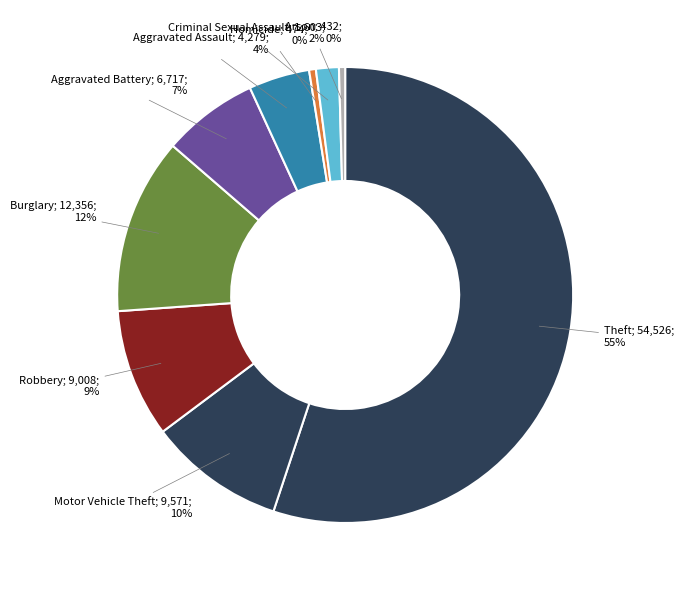

How many slices are in this pie chart?

9